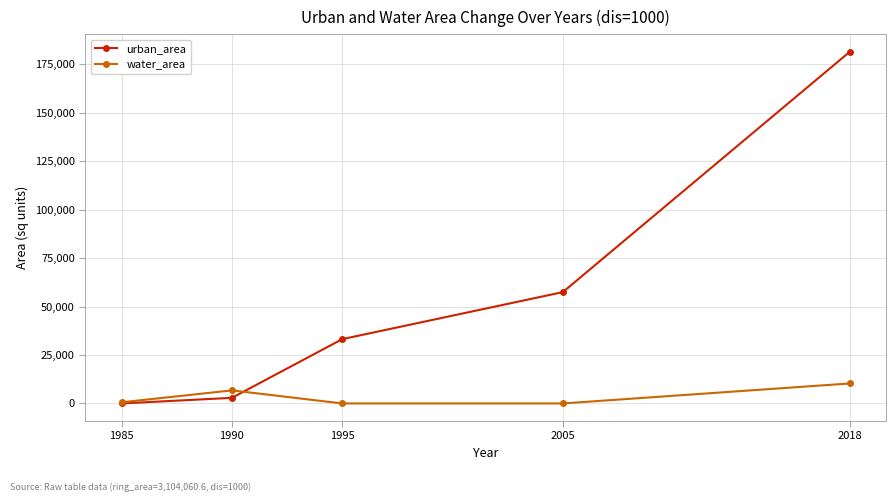

Rank the series by their maximum value, from highest to lowest.

urban_area, water_area